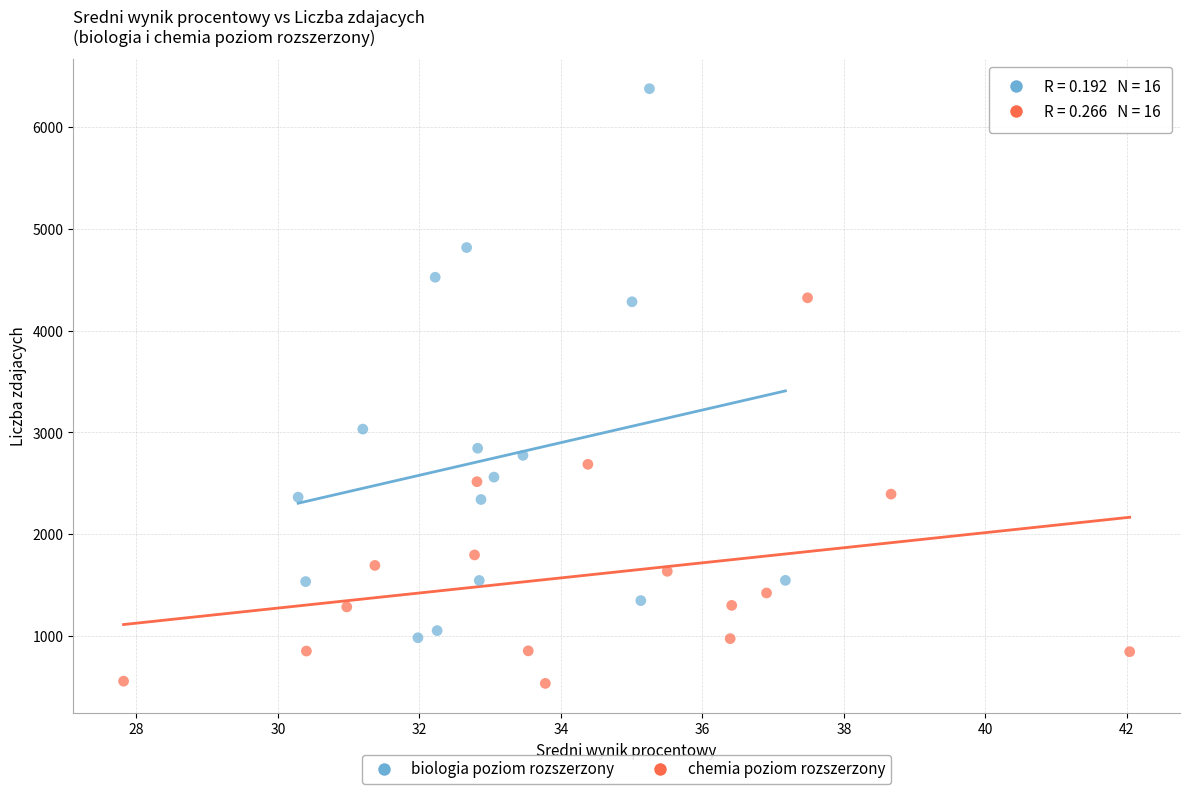

Which series has the largest Y range (max minus min)?

biologia poziom rozszerzony